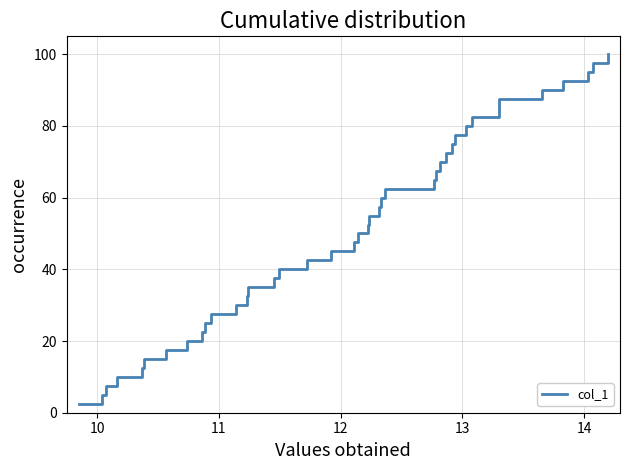

Is this an area chart (filled region under the line)?

No